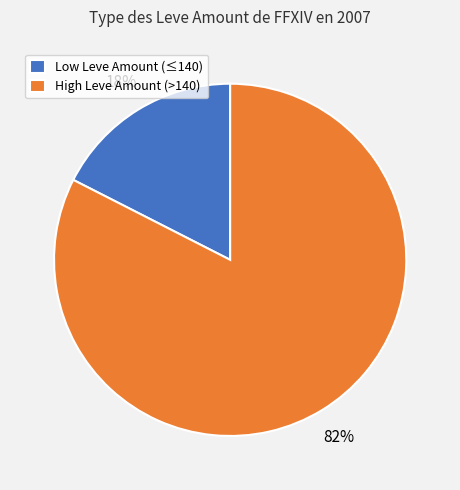

Which category has the biggest portion of the pie?

High Leve Amount (>140)